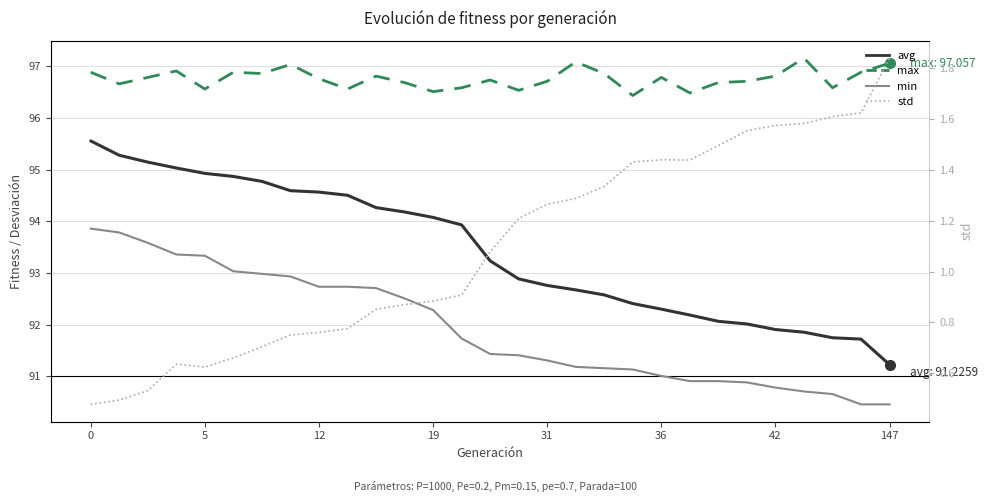

What is the difference between the highest and lowest values at 12?

96.0